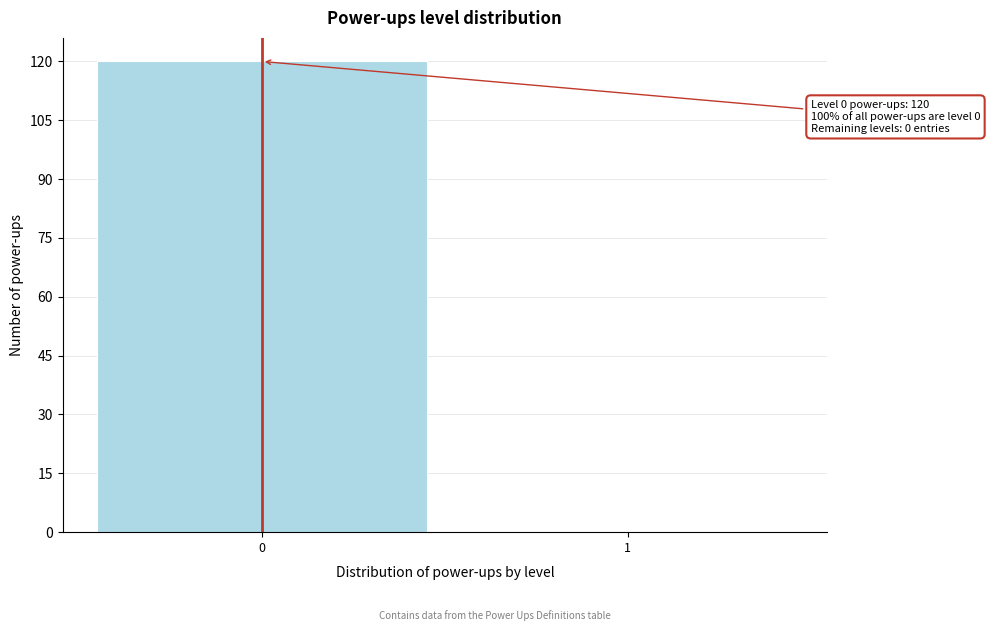

Reading left to right, transcribe all the data shown in this chart.

0=120	1=0